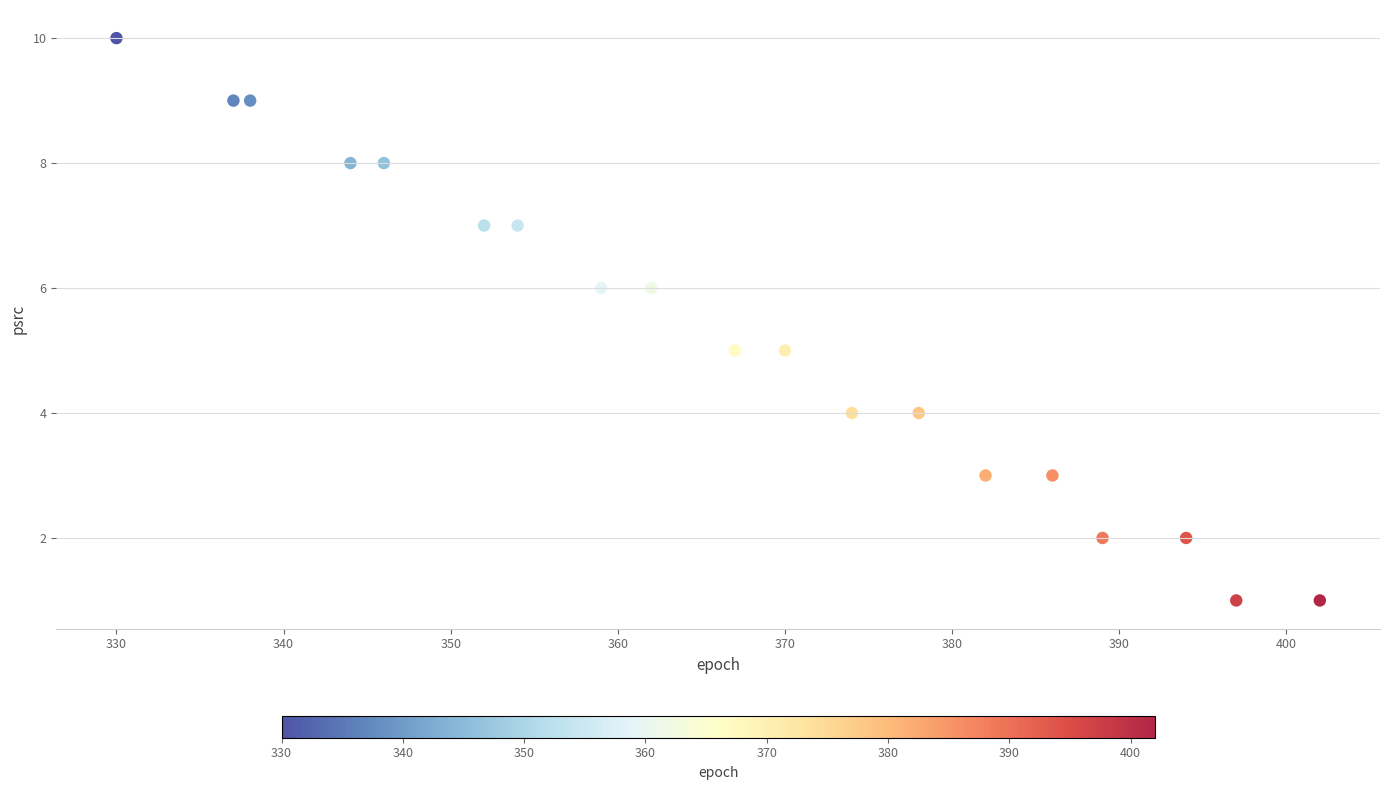

What is the range of Y values (max minus min)?

9